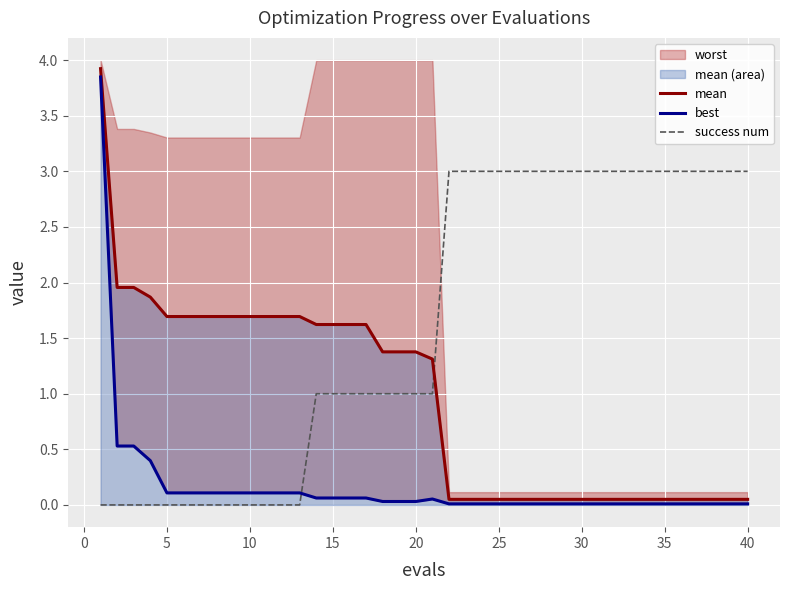

How many data points does each series have?

40